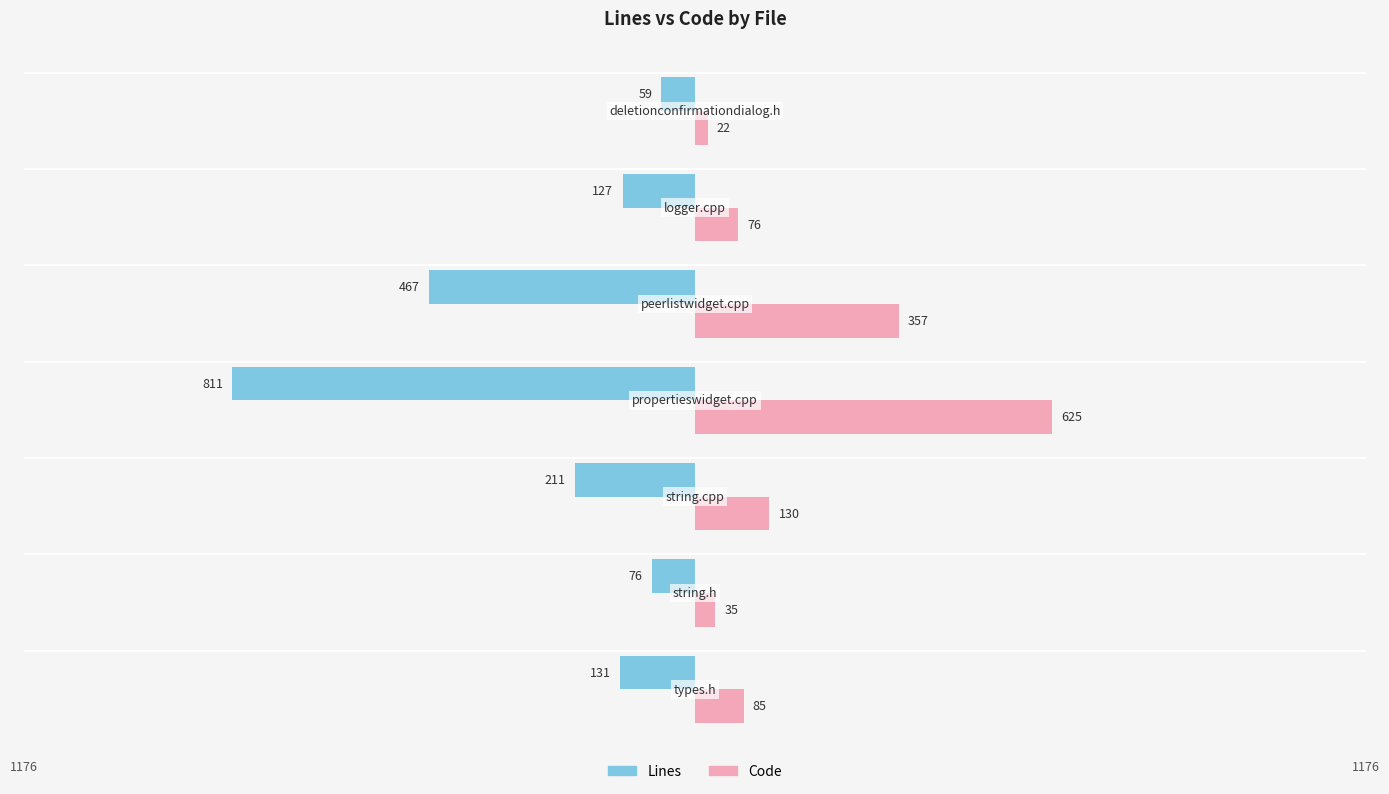

How many distinct data groups are displayed?

2